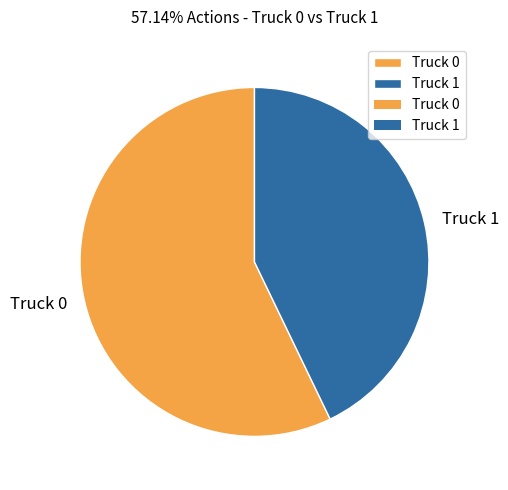

Count the number of slices in the pie.

2